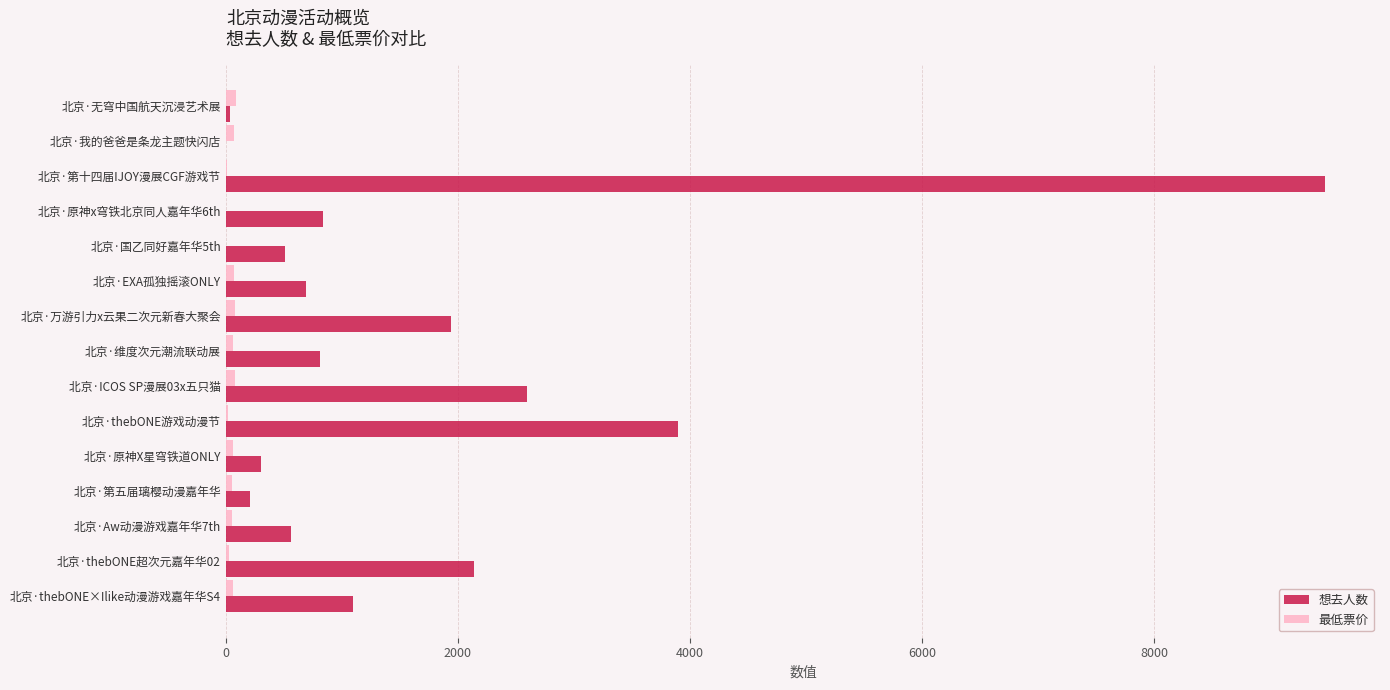

Which series changed the most between 北京·ICOS SP漫展03x五只猫 and 北京·thebONE×Ilike动漫游戏嘉年华S4?

想去人数